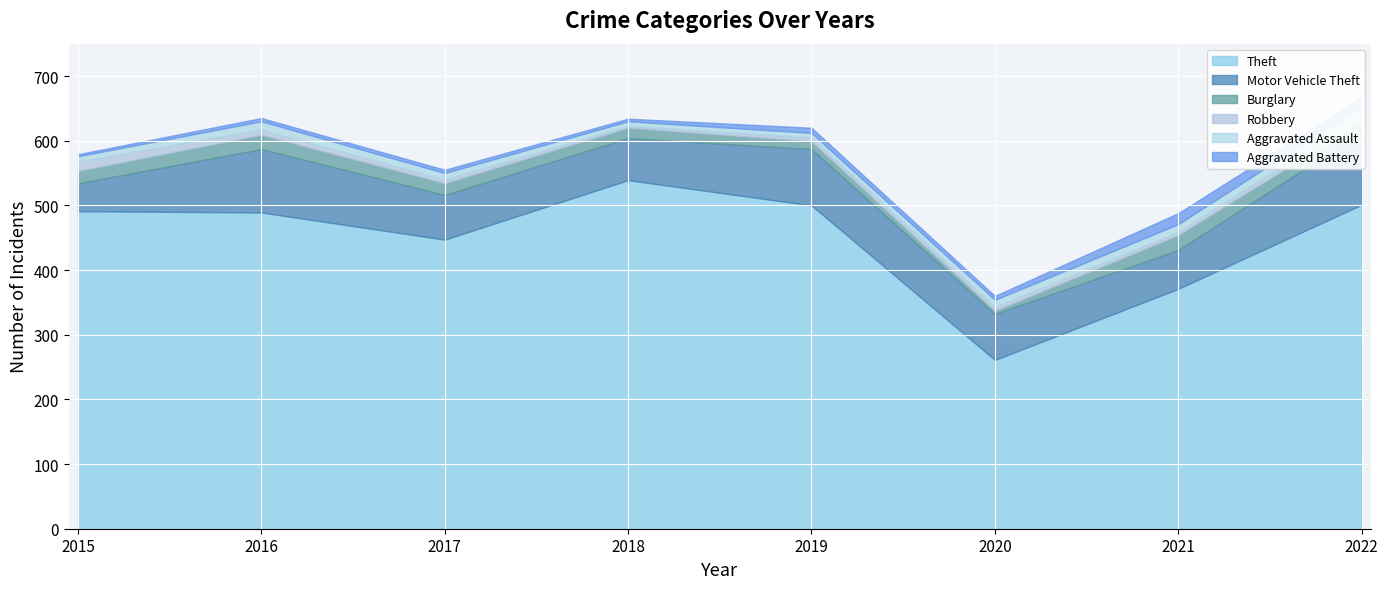

True or false: Motor Vehicle Theft and Robbery intersect in this chart.

False